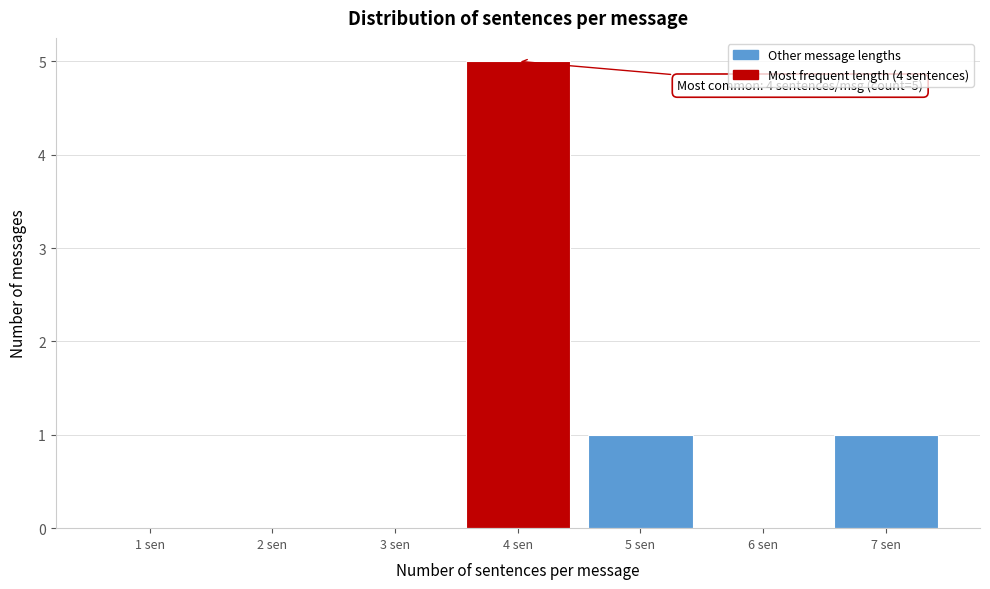

Which range on the x-axis has the tallest bar?

3.5 to 4.5